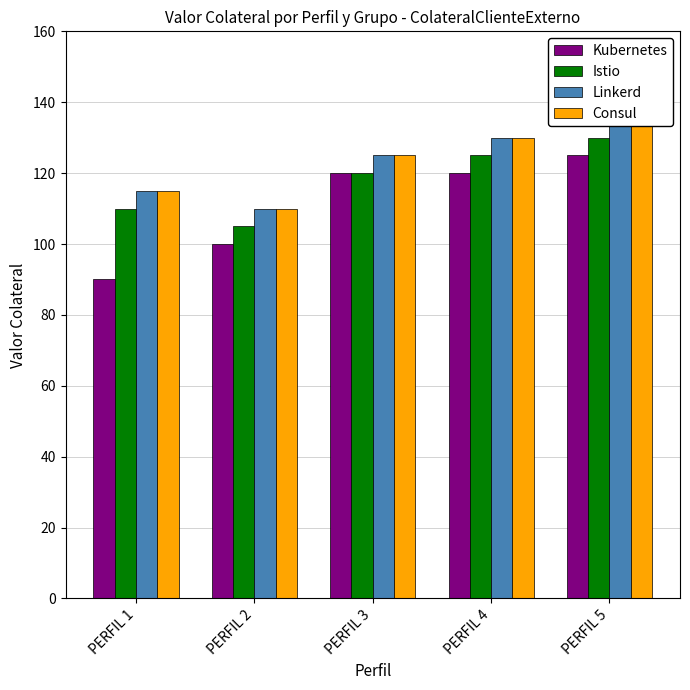

At how many categories does at least one series exceed 119?

3